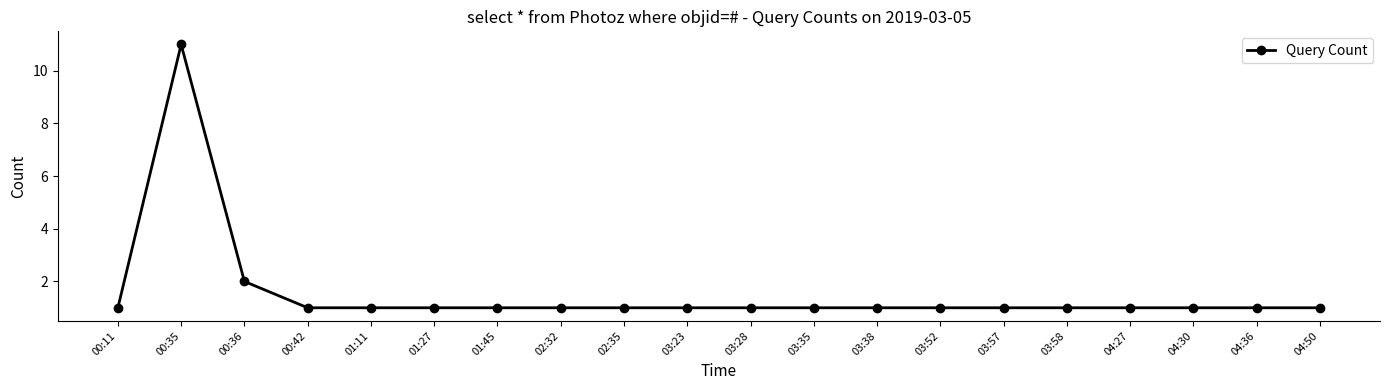

Where is the data nearest to the value 6?

00:36